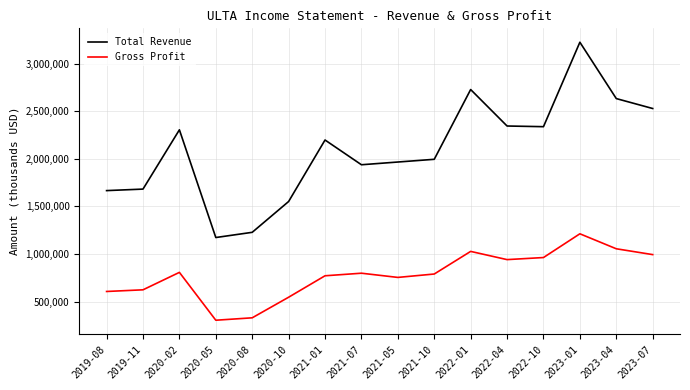

List the series in order of their peak value, lowest first.

Gross Profit, Total Revenue